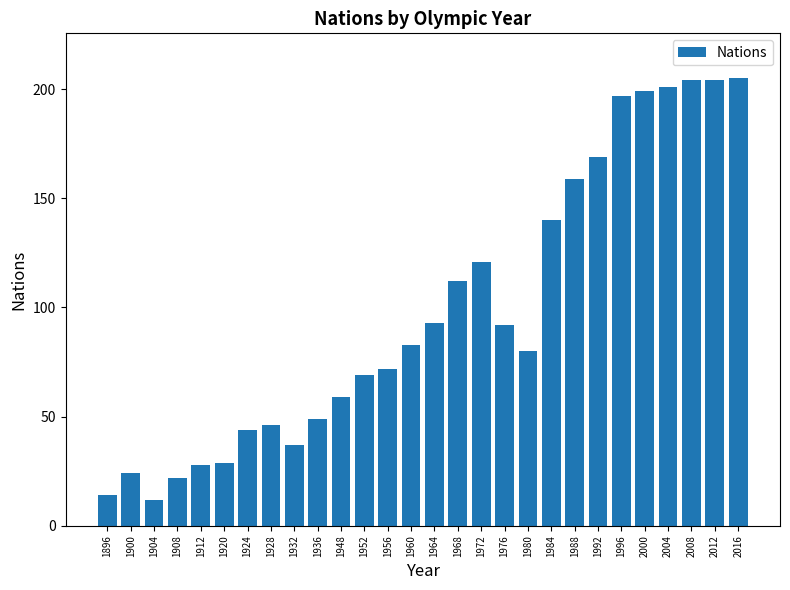

How many bars are there in total?

28